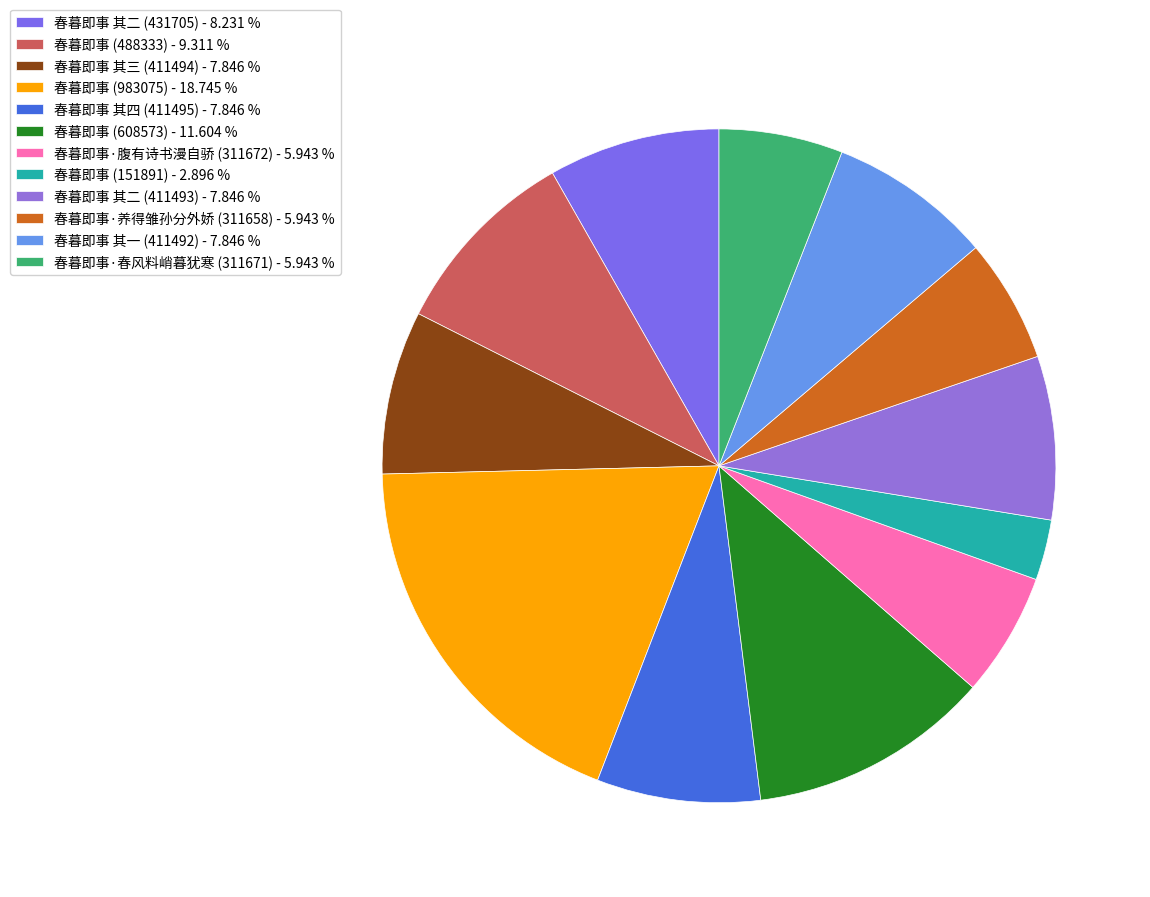

Rank the categories by value from highest to lowest.

春暮即事 (983075), 春暮即事 (608573), 春暮即事 (488333), 春暮即事 其二 (431705), 春暮即事 其四 (411495), 春暮即事 其三 (411494), 春暮即事 其二 (411493), 春暮即事 其一 (411492), 春暮即事·腹有诗书漫自骄 (311672), 春暮即事·春风料峭暮犹寒 (311671), 春暮即事·养得雏孙分外娇 (311658), 春暮即事 (151891)